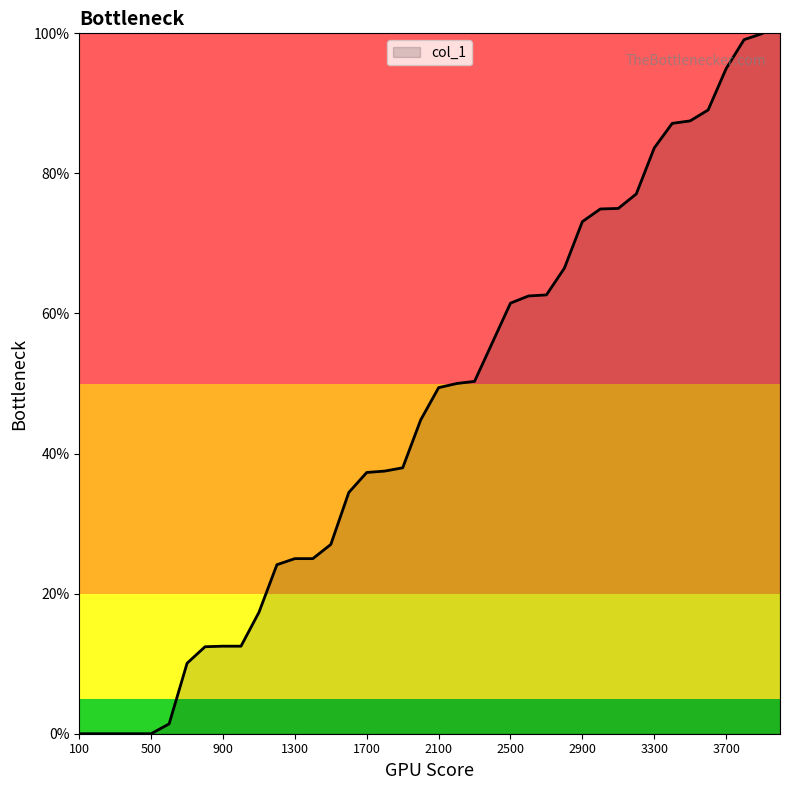

Reading left to right, transcribe all the data shown in this chart.

100=0.0	200=0.0	300=0.0	400=0.0	500=0.0	600=0.0	700=0.1	800=0.1	900=0.1	1000=0.1	1100=0.2	1200=0.2	1300=0.2	1400=0.2	1500=0.3	1600=0.3	1700=0.4	1800=0.4	1900=0.4	2000=0.4	2100=0.5	2200=0.5	2300=0.5	2400=0.6	2500=0.6	2600=0.6	2700=0.6	2800=0.7	2900=0.7	3000=0.7	3100=0.8	3200=0.8	3300=0.8	3400=0.9	3500=0.9	3600=0.9	3700=0.9	3800=1.0	3900=1.0	4000=1.0